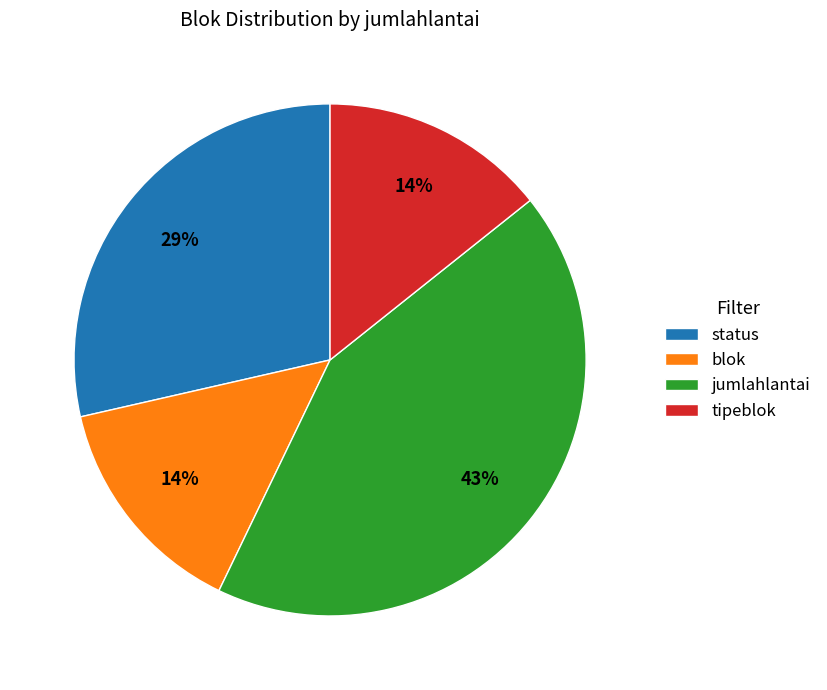

To the nearest percent, what is the difference between the largest and smallest slice percentages?

29%